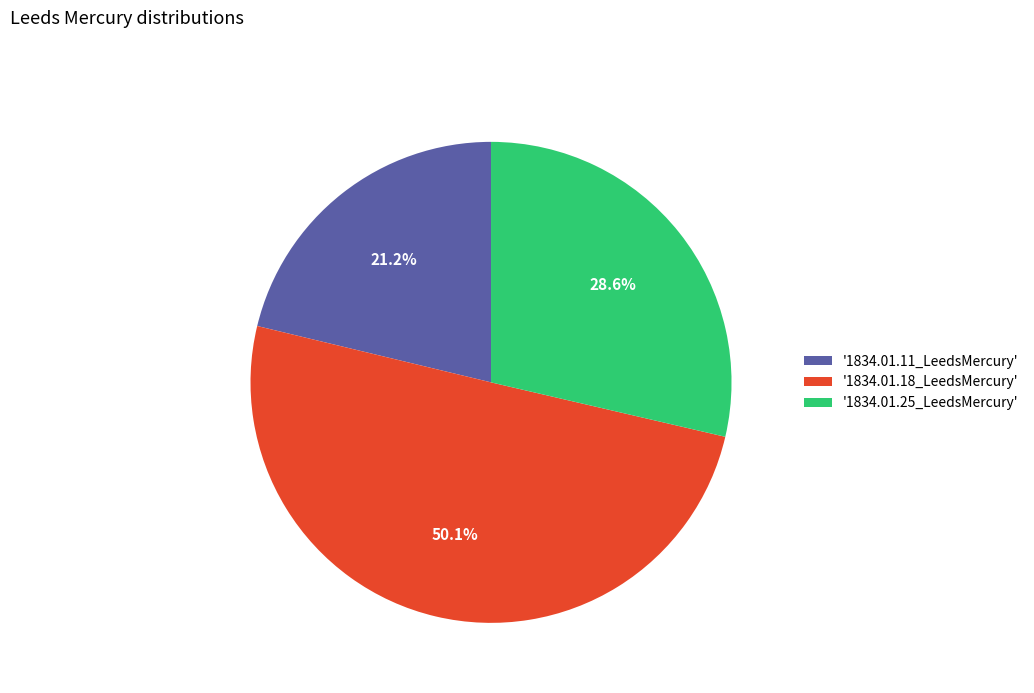

Between '1834.01.18_LeedsMercury' and '1834.01.11_LeedsMercury', which is larger?

'1834.01.18_LeedsMercury'